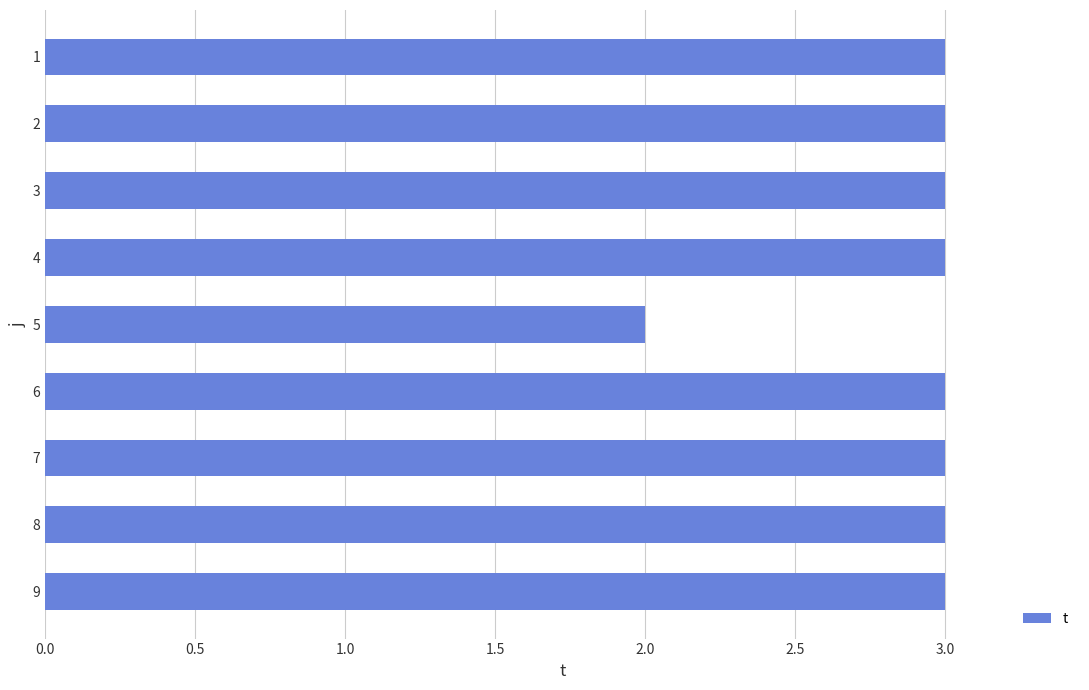

What is the ratio of the value at 8 to the value at 2?

1.0